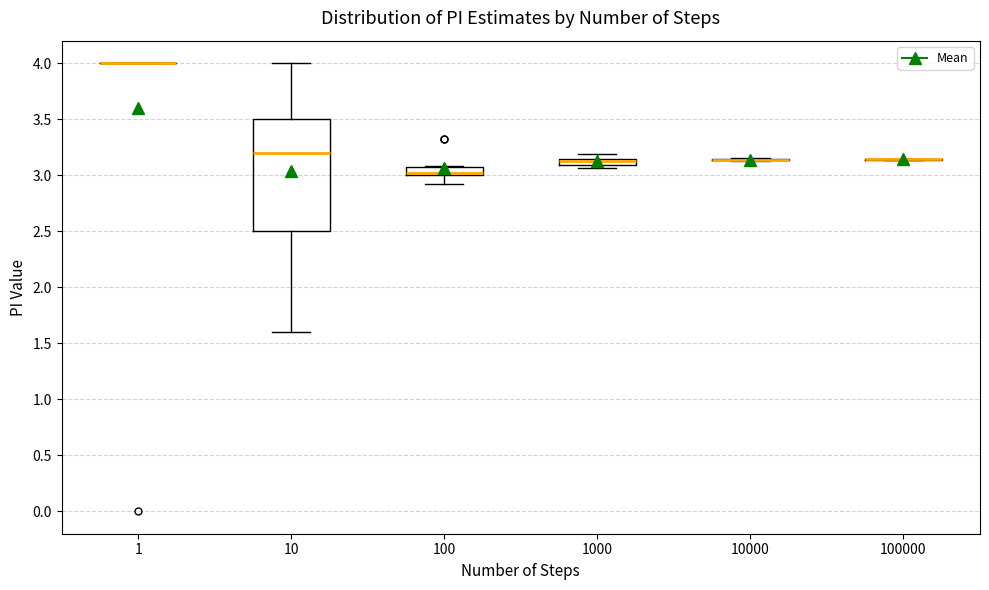

Comparing the boxes themselves (not the whiskers), which one is the tallest?

10